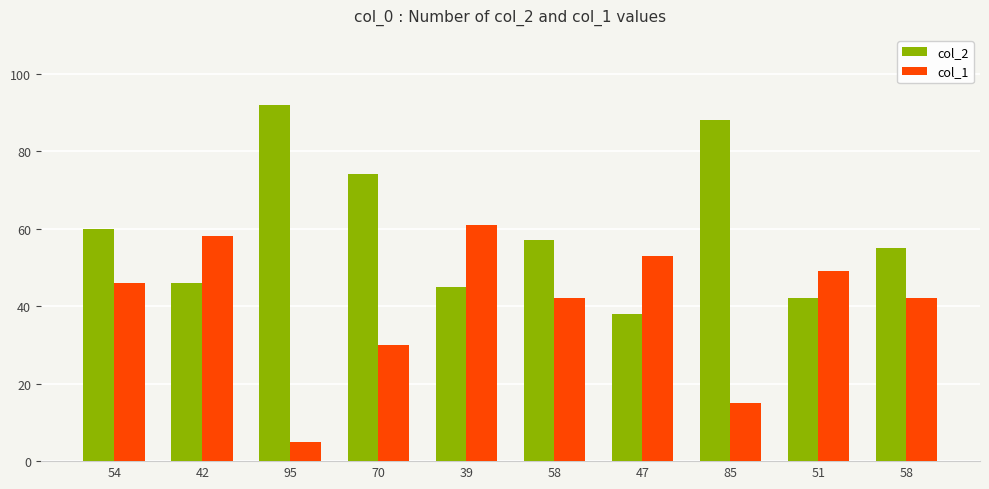

Does the chart contain stacked bars?

No